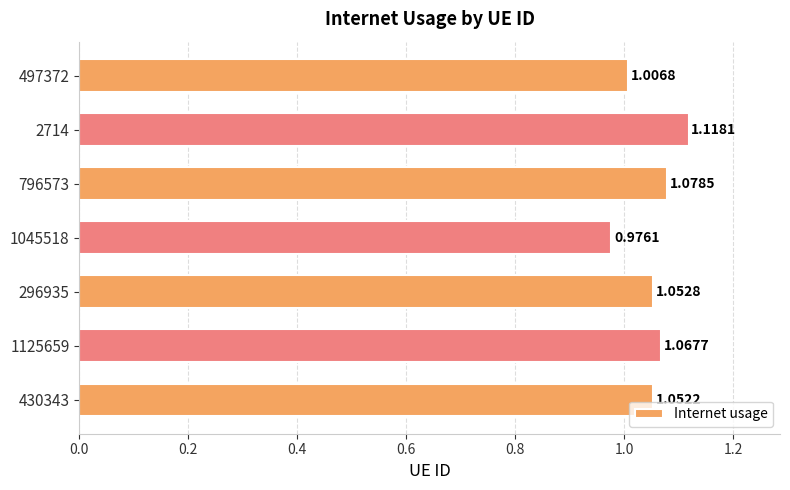

Where is the data nearest to the value 1?

497372